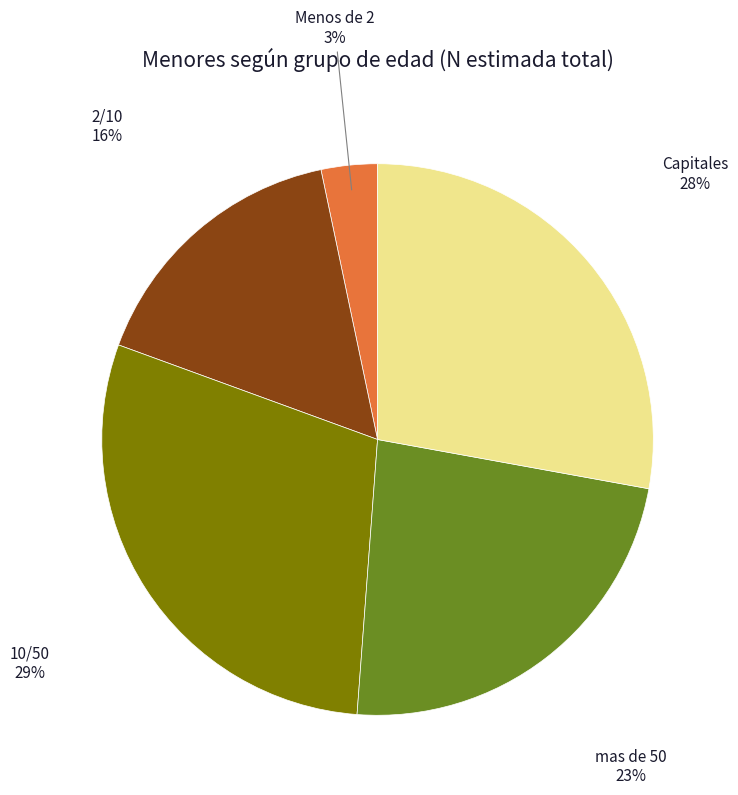

Is there a majority slice in this chart?

No